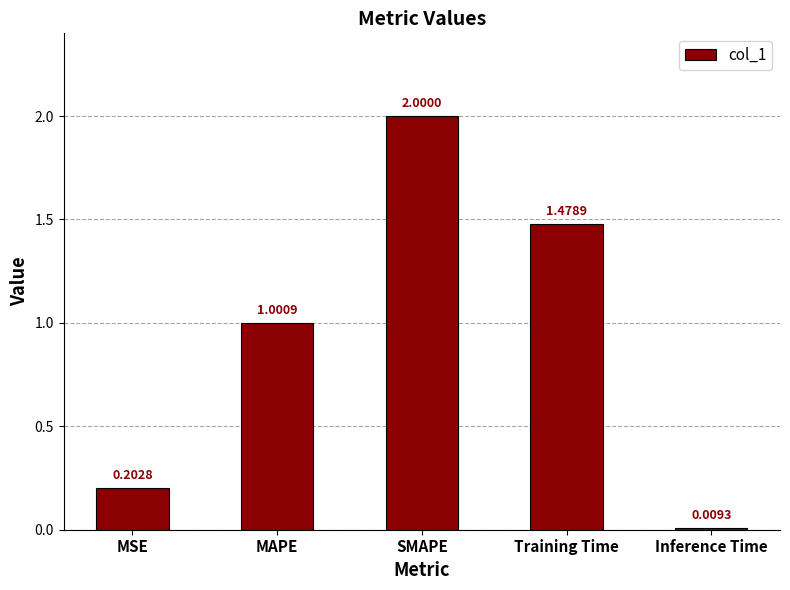

List the labels in order of value, largest first.

SMAPE, Training Time, MAPE, MSE, Inference Time